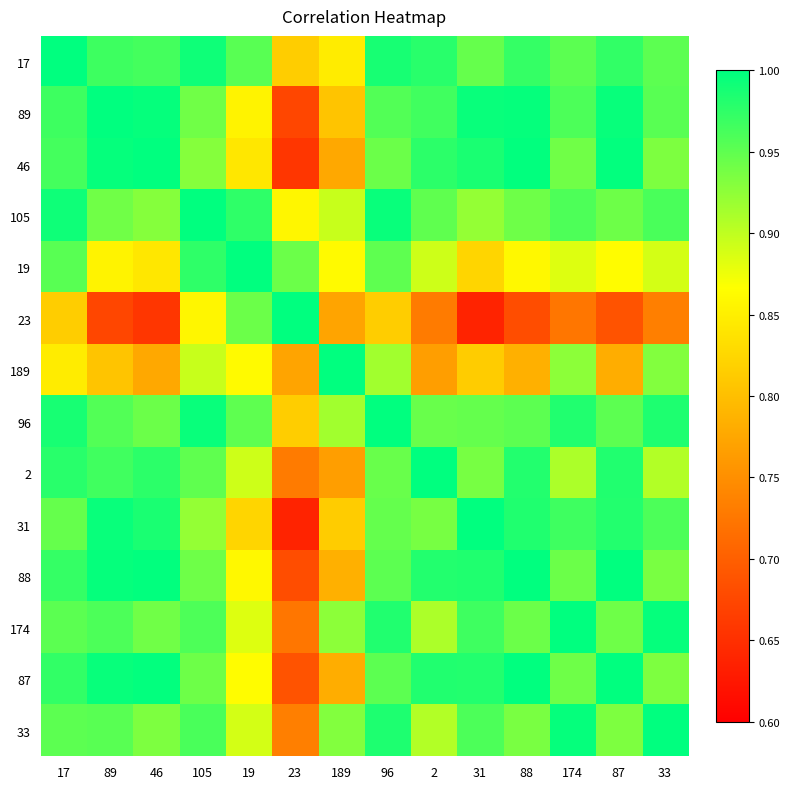

Which label corresponds to the smallest value in the chart?

31